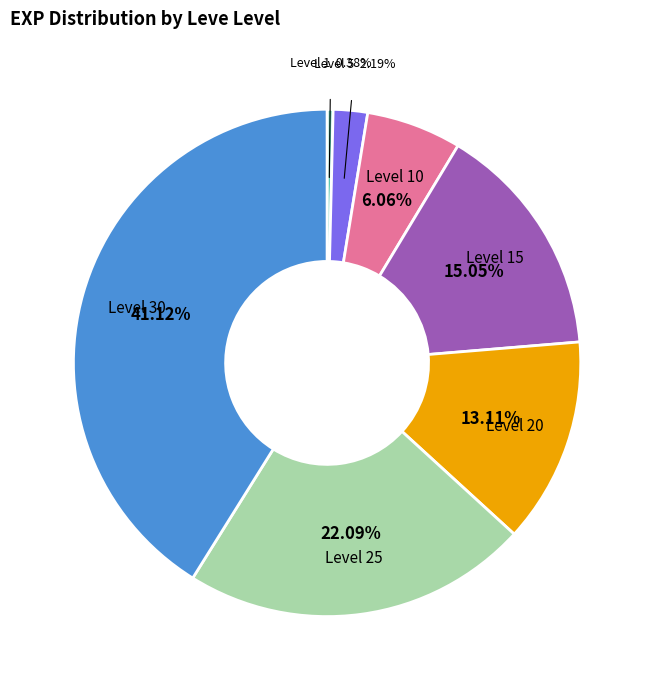

Which has a higher value, Level 10 or Level 5?

Level 10